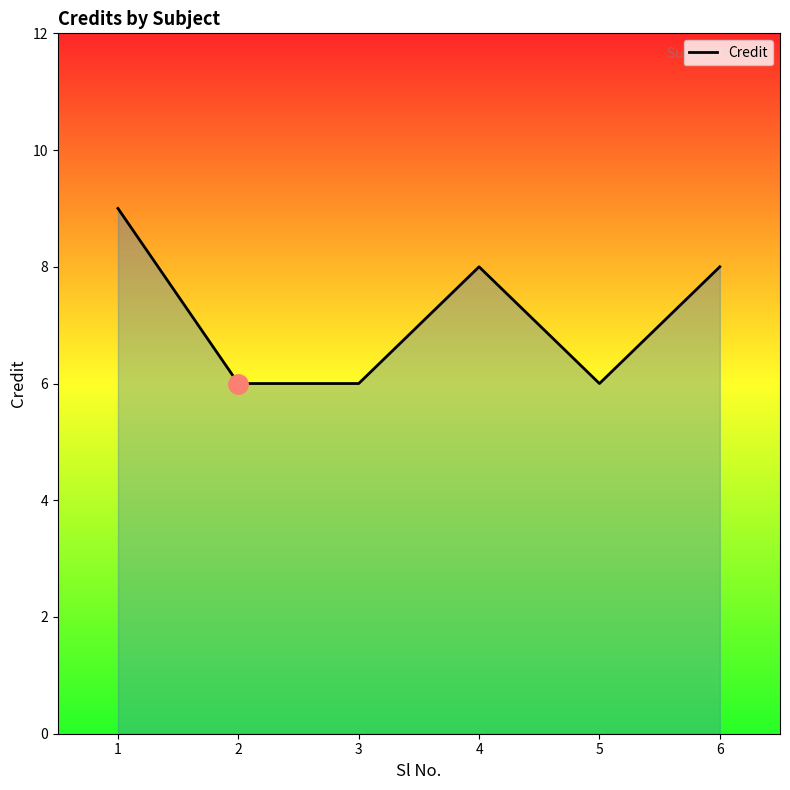

What is the sum of all values?

43